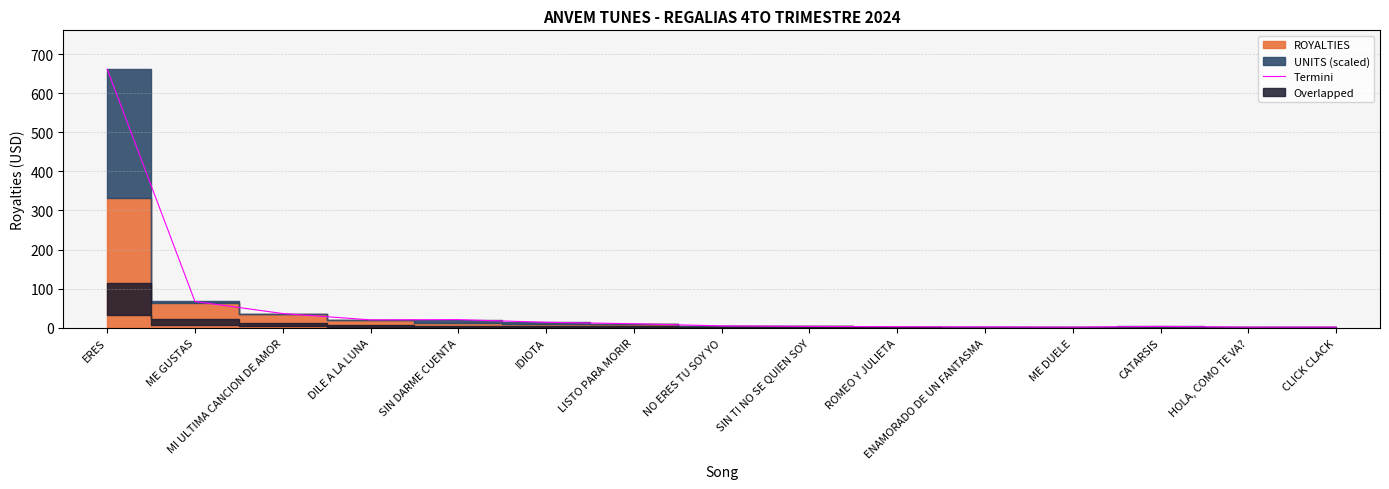

The chart shows a value of 0.6 at ENAMORADO DE UN FANTASMA. True or false?

False